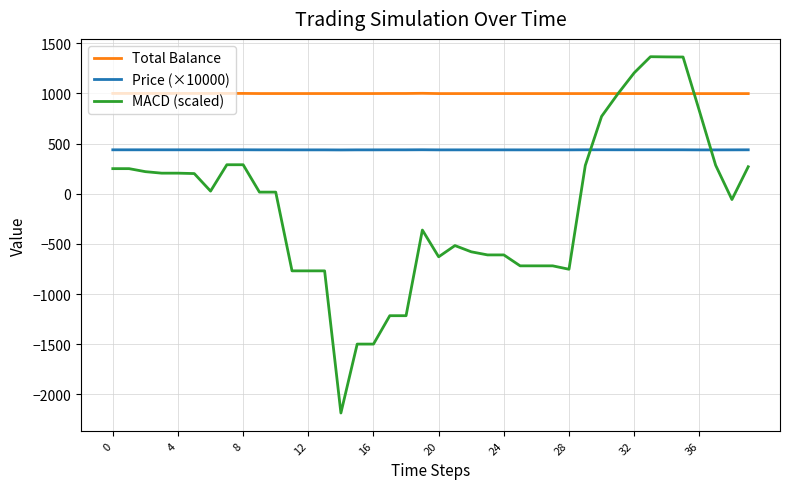

Does the chart display data point markers on the line(s)?

No